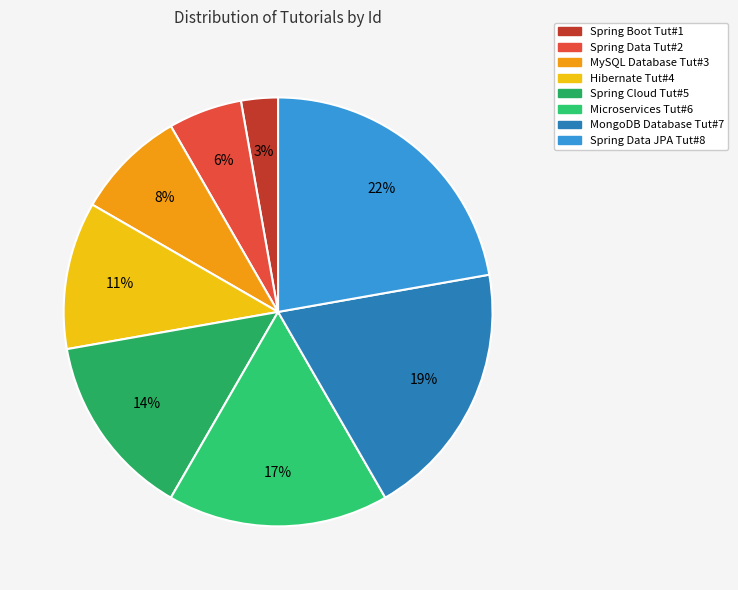

The Spring Data JPA Tut#8 slice represents 11% of the pie. True or false?

False